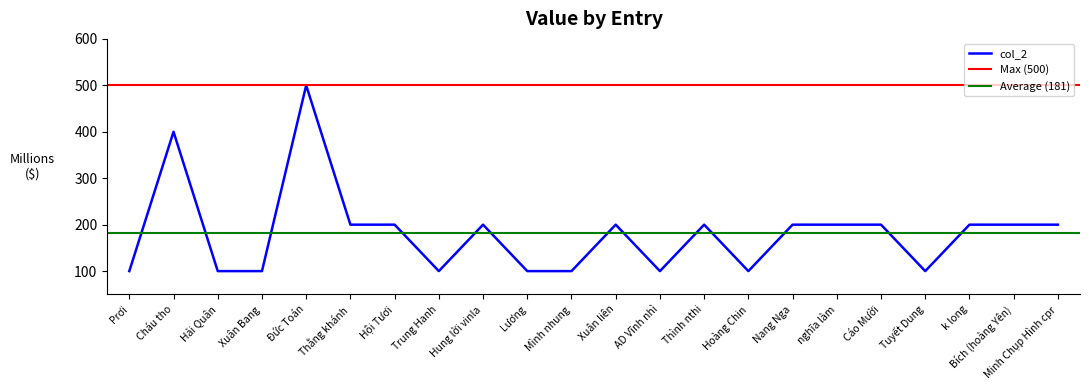

Is it true that col_2 equals 100 at Prơi?

True